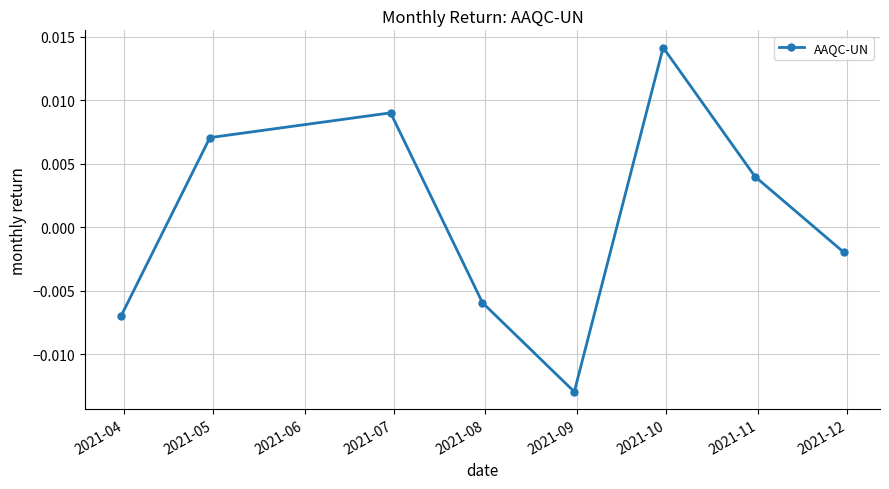

How many points are higher than both their immediate neighbors (excluding endpoints)?

2